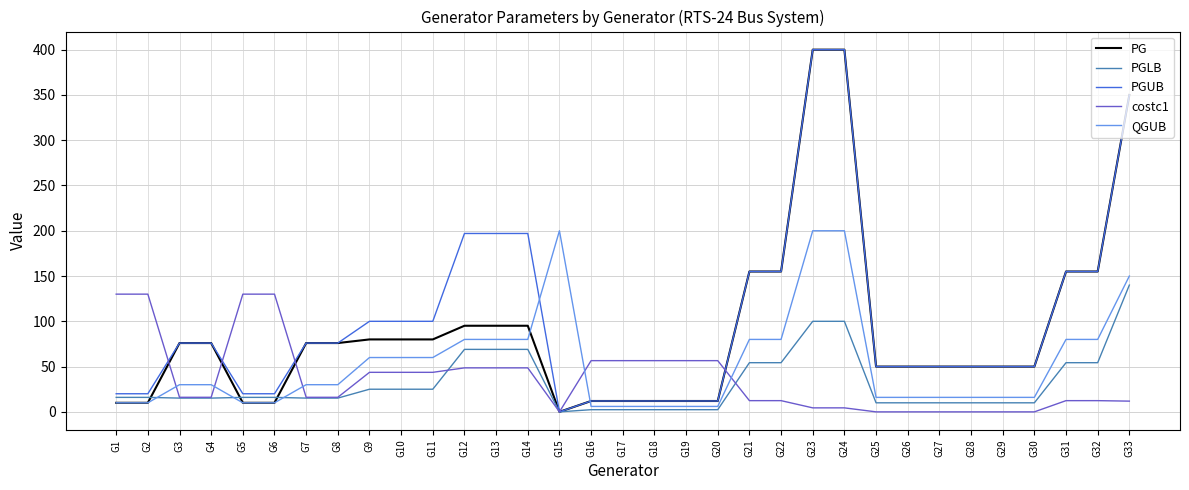

What value does the costc1 series have at G32?

12.4